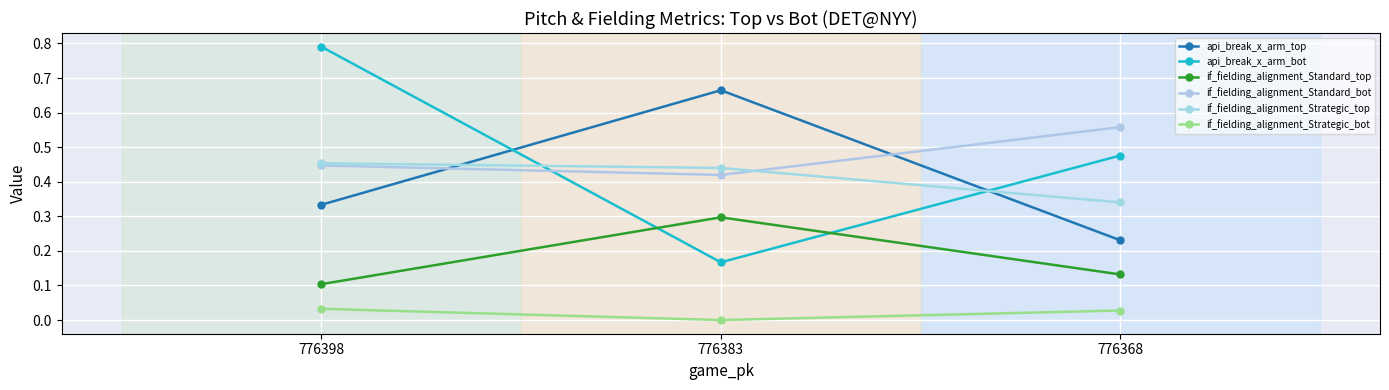

Does the chart display data point markers on the line(s)?

Yes